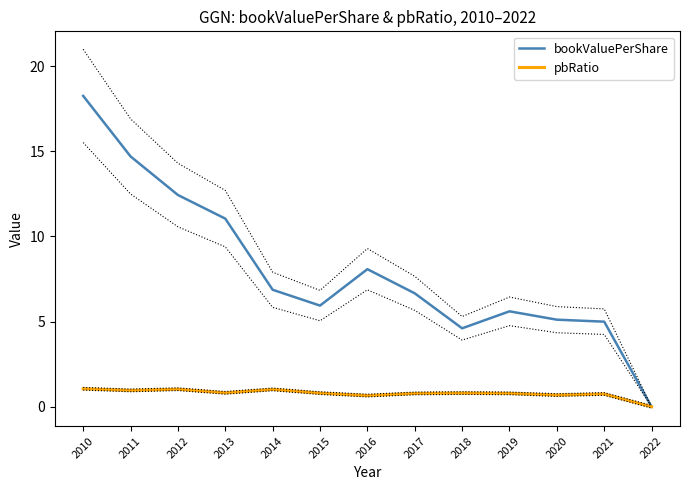

True or false: pbRatio has more than 2 interior local peaks.

True